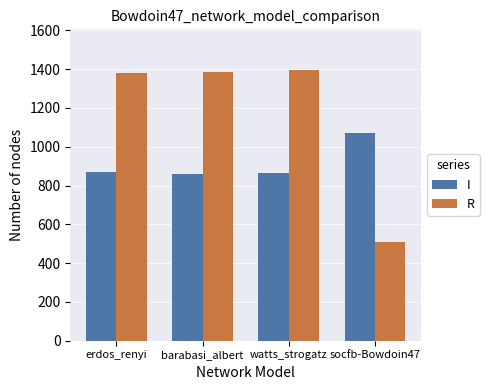

How many values in the R series are below 1385?

2